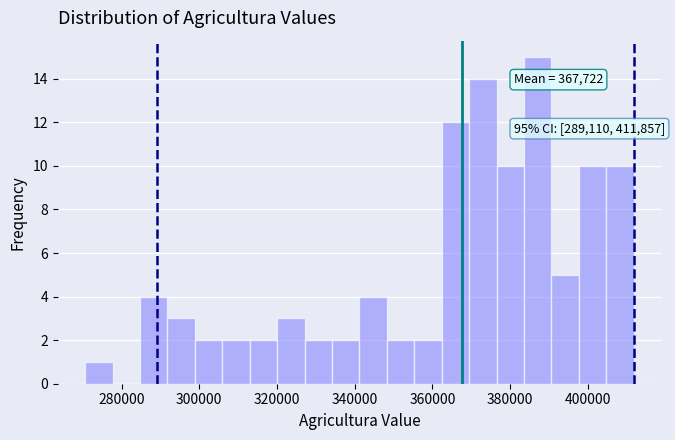

Read against the x-axis, roughly where is the centre of the tallest bar?

388000